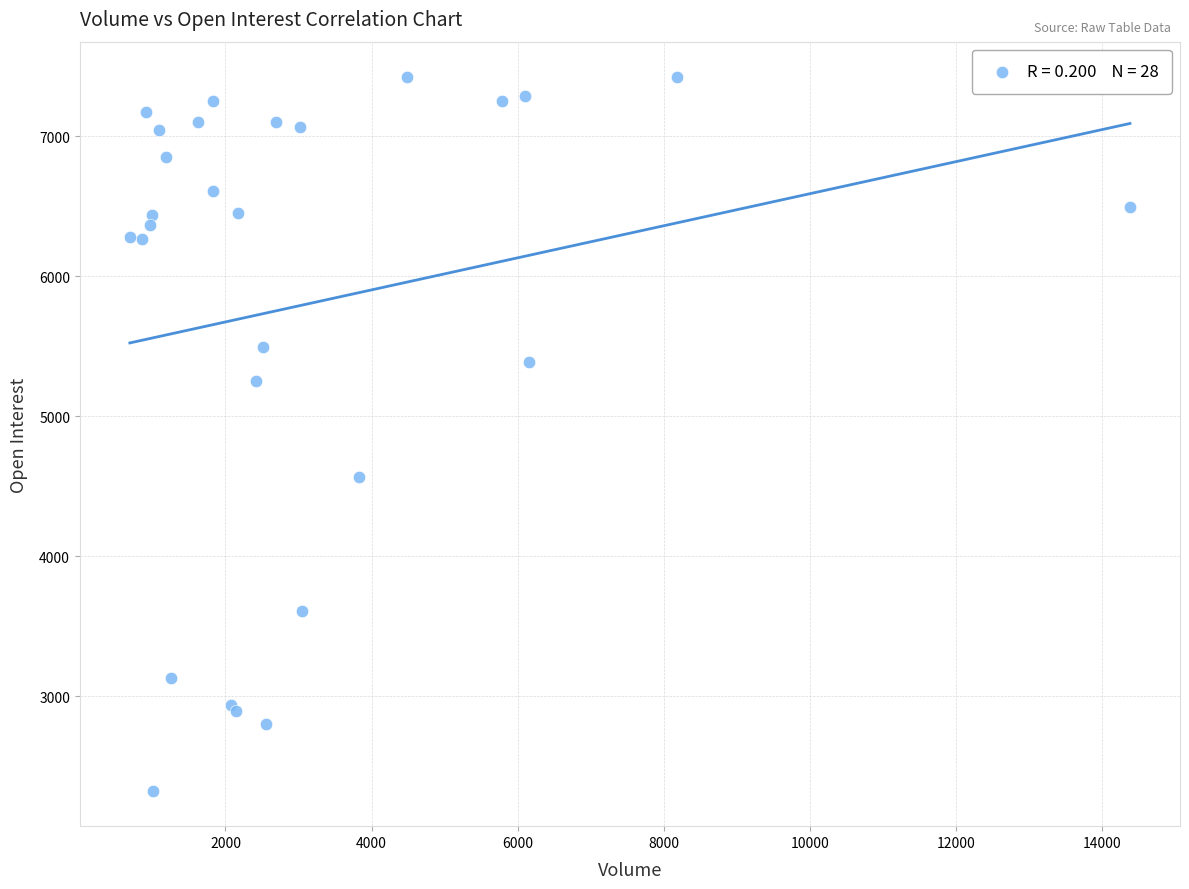

What Y value in the scatter plot is closest to 4873?

4562